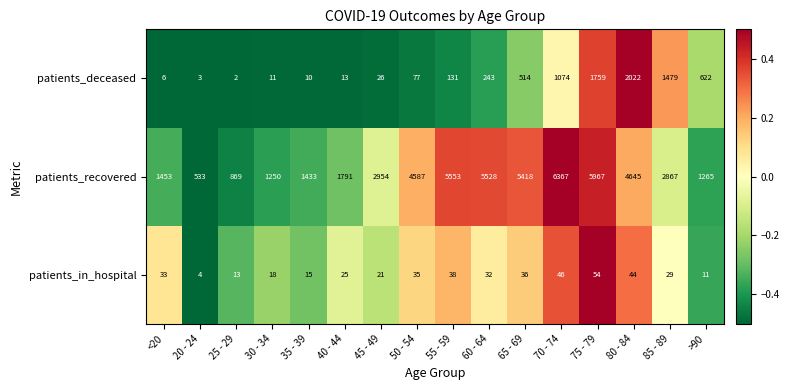

What is the sum of the patients_in_hospital values at 45 - 49 and 65 - 69?

57